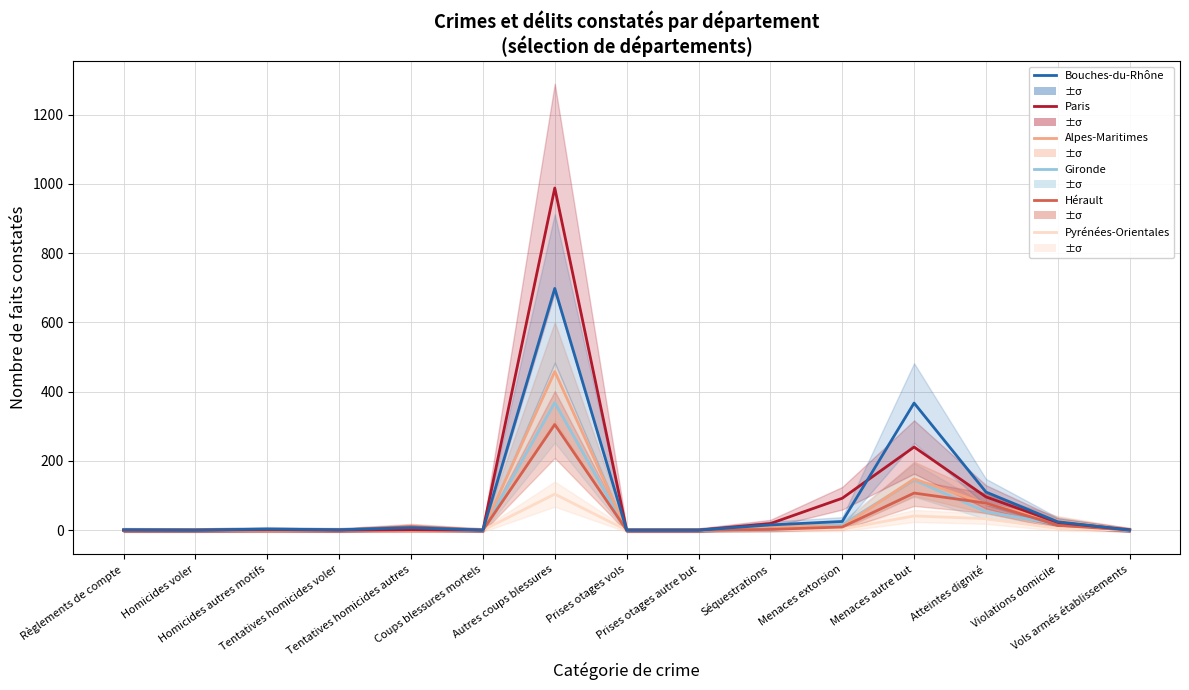

Read the Bouches-du-Rhône value at Autres coups blessures, to the nearest 50.

700